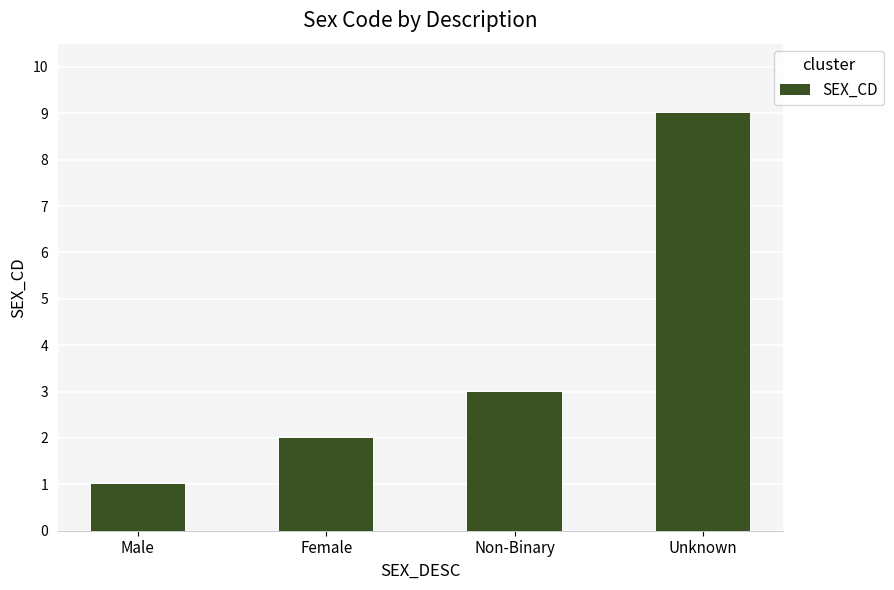

Reading left to right, extract all data points from this chart.

Male=1	Female=2	Non-Binary=3	Unknown=9